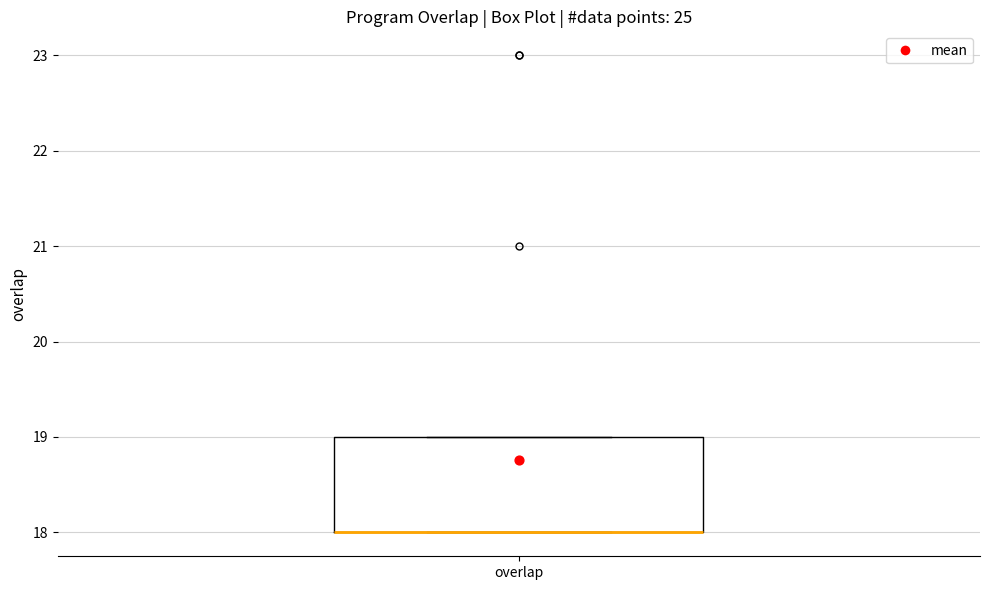

Read this box plot against the y-axis: the position of the median line, the range covered by the box, and the ends of both whiskers. The values are not printed on the chart, so give them approximately, as read against the axis.

median 18 (drawn on the box's lower edge), box 18 to 19, whiskers 18 to 19